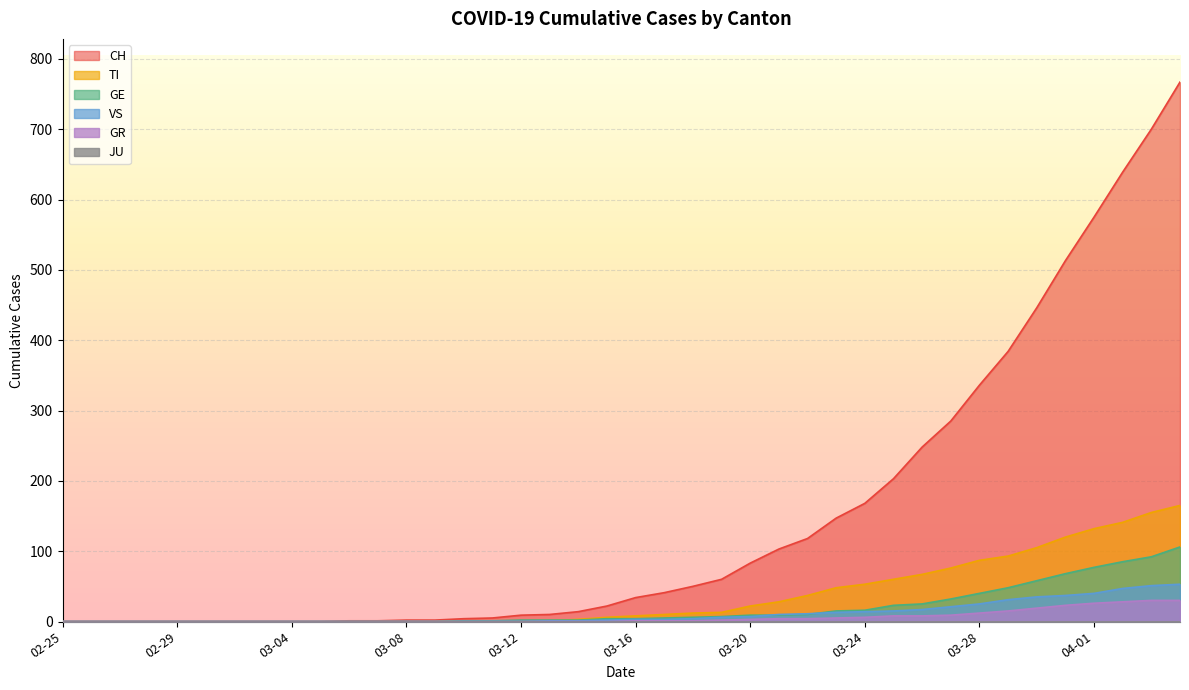

Which series has the largest range (max minus min)?

CH